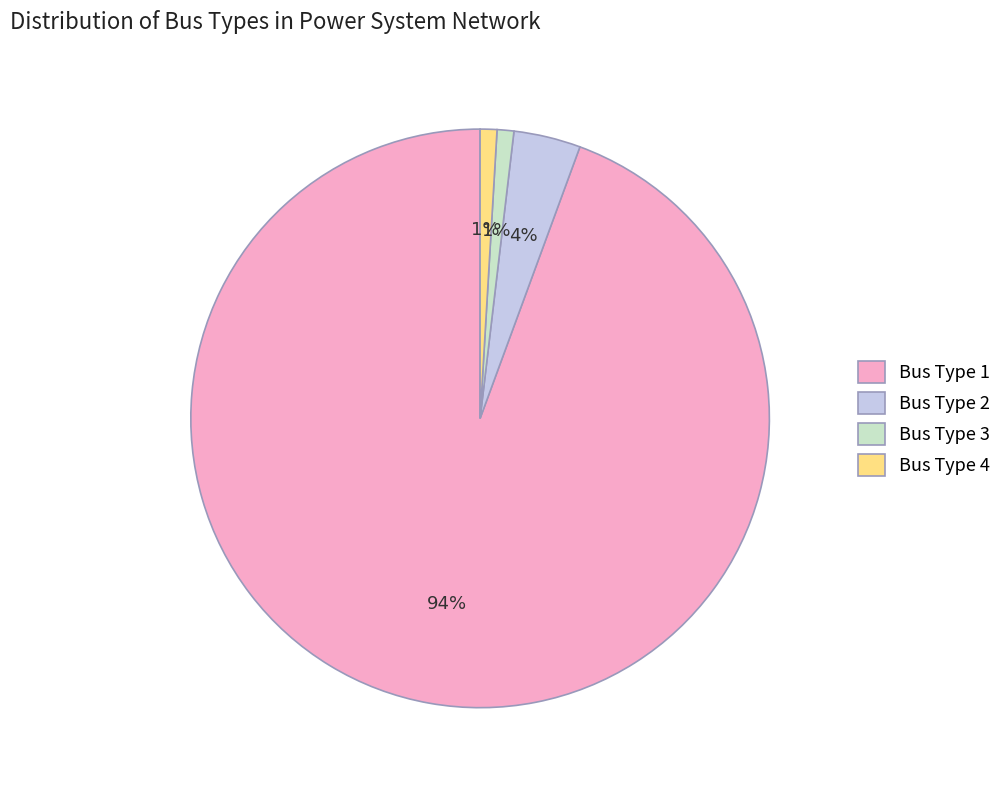

To the nearest percent, what is the difference between the largest and smallest slice percentages?

93%